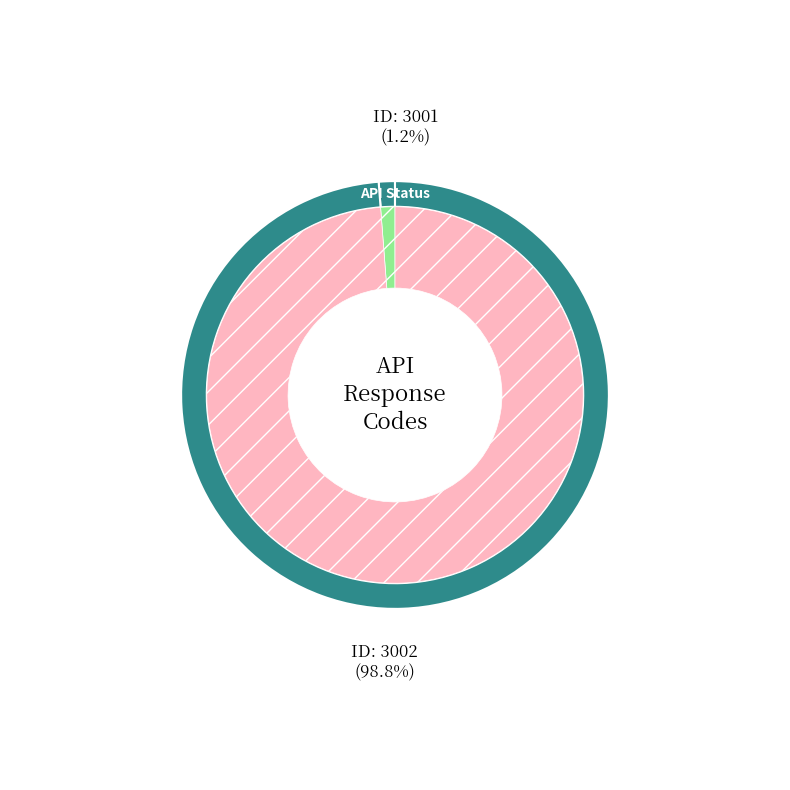

Count the number of slices in the pie.

2